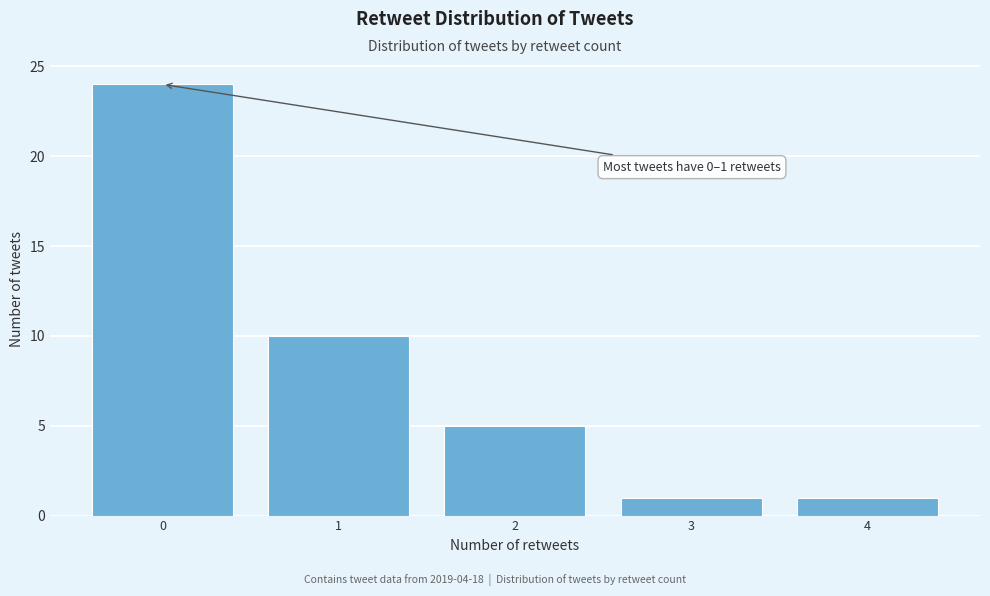

Which range on the x-axis has the tallest bar?

-0.5 to 0.5